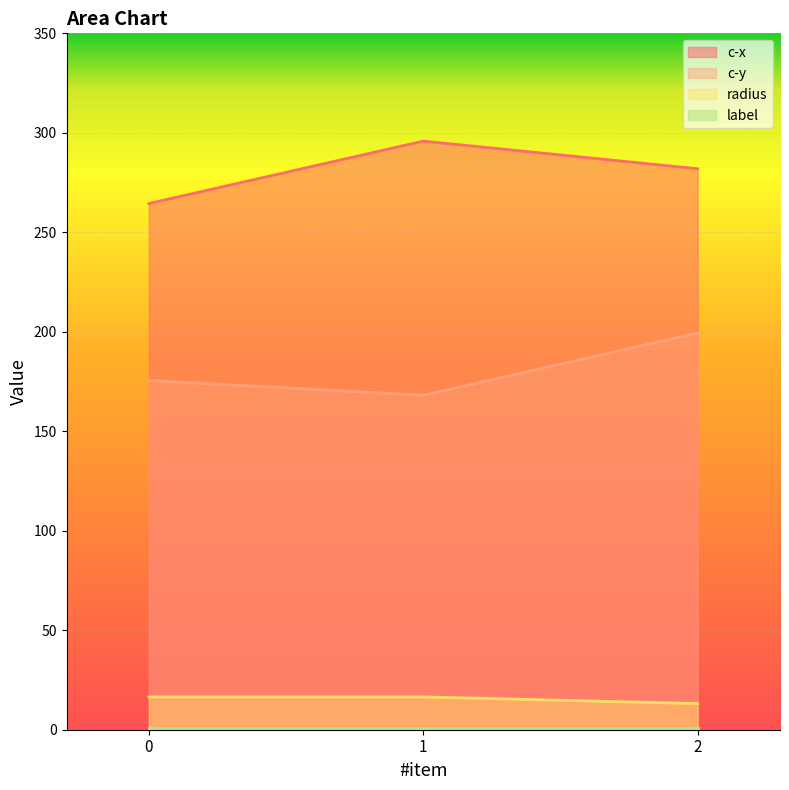

What value does the c-y series have at 0?

175.6